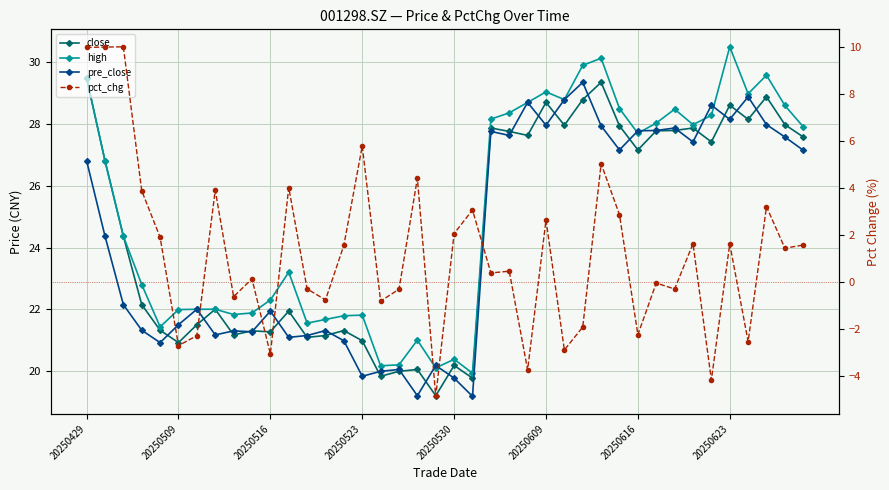

What is the difference between the highest and lowest values at 28?

25.1